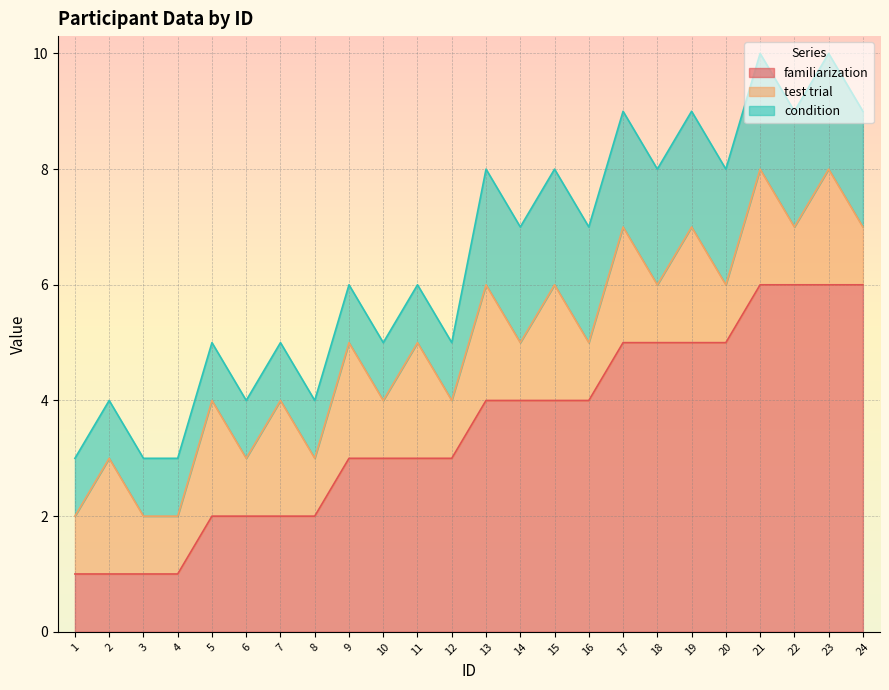

What is the greatest value displayed?

6